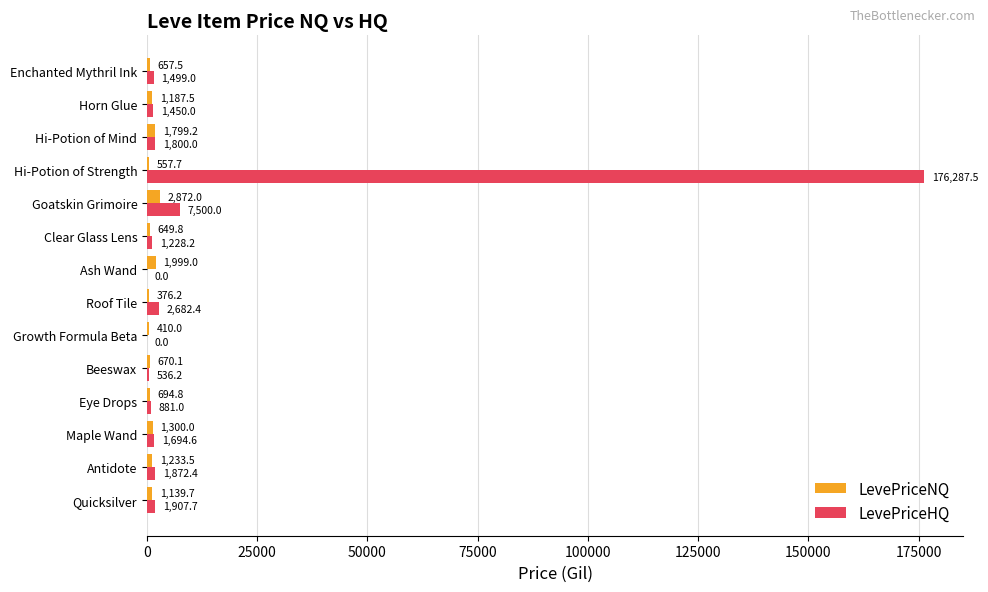

Which series has the widest spread of values?

LevePriceHQ